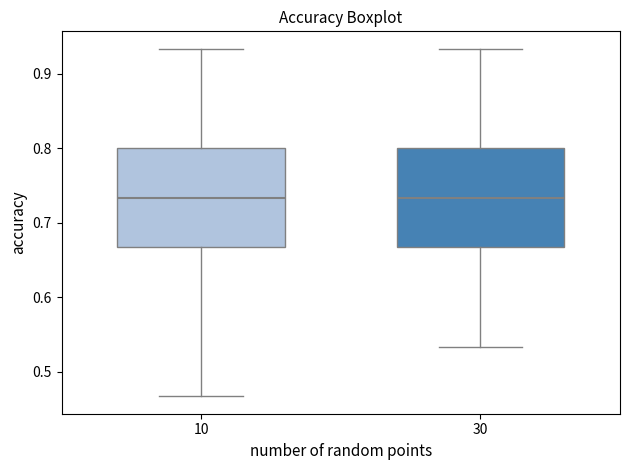

Reading left to right, read every box against the y-axis: the position of its median line, the range the box covers, and the ends of its whiskers. The values are not printed on the chart, so give them approximately, as read against the axis.

10: median 0.73, box 0.67 to 0.80, whiskers 0.47 to 0.93
30: median 0.73, box 0.67 to 0.80, whiskers 0.53 to 0.93